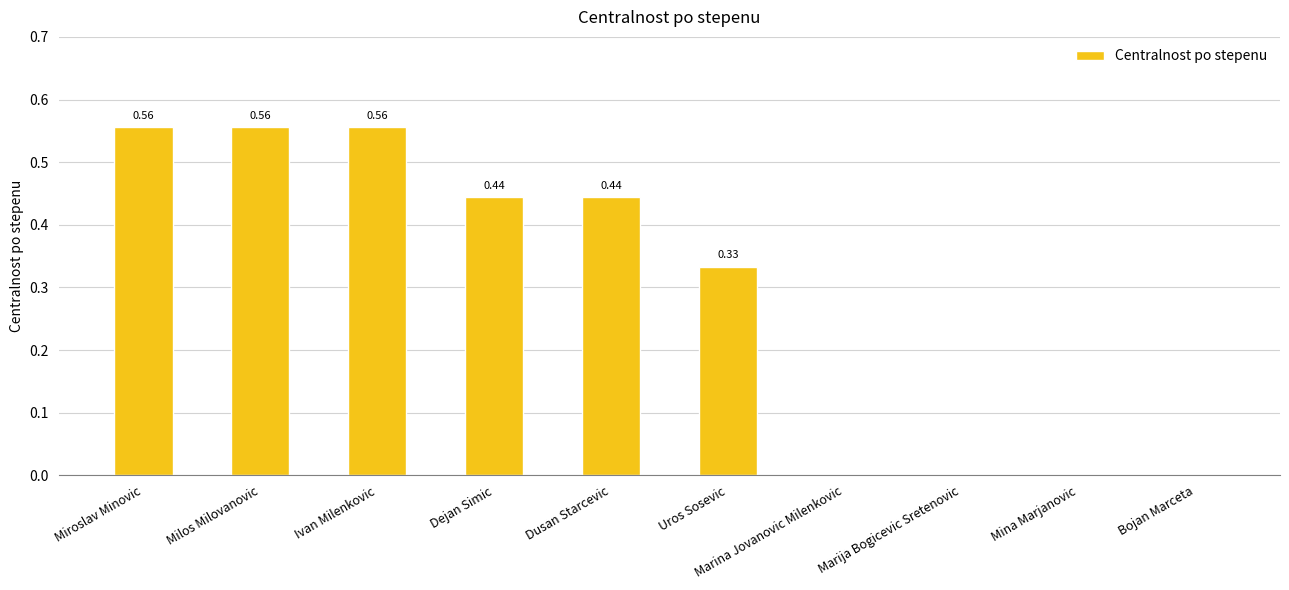

What is the change in value from Milos Milovanovic to Marina Jovanovic Milenkovic?

-0.6